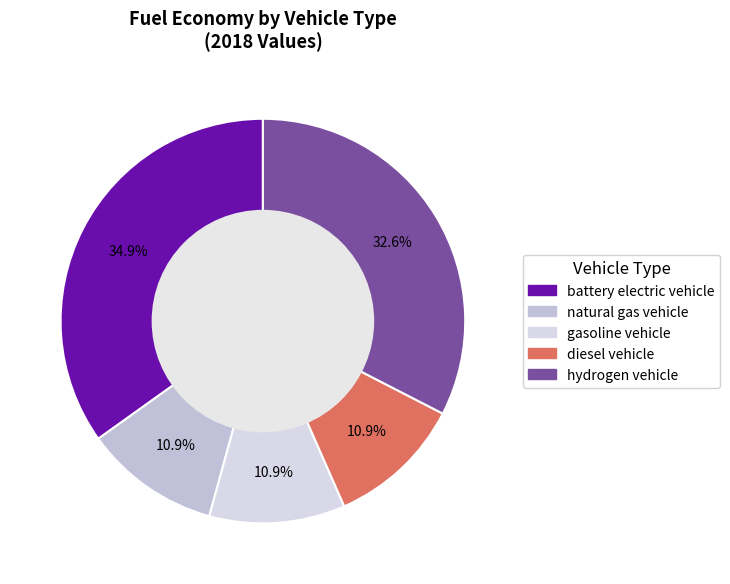

To the nearest percent, what percentage of the pie is diesel vehicle?

11%